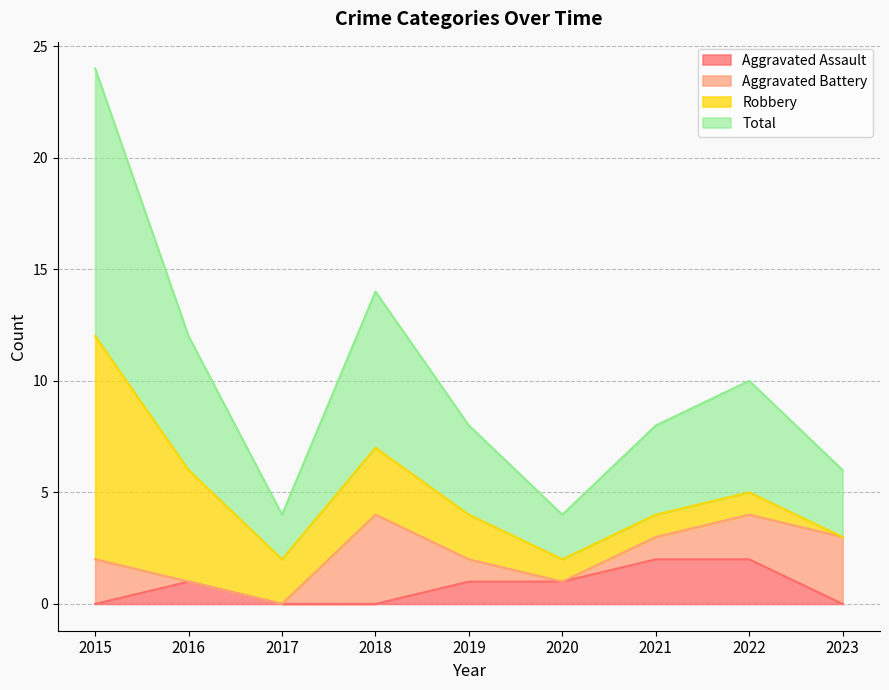

Is it true that Aggravated Assault equals -1 at 2023?

False